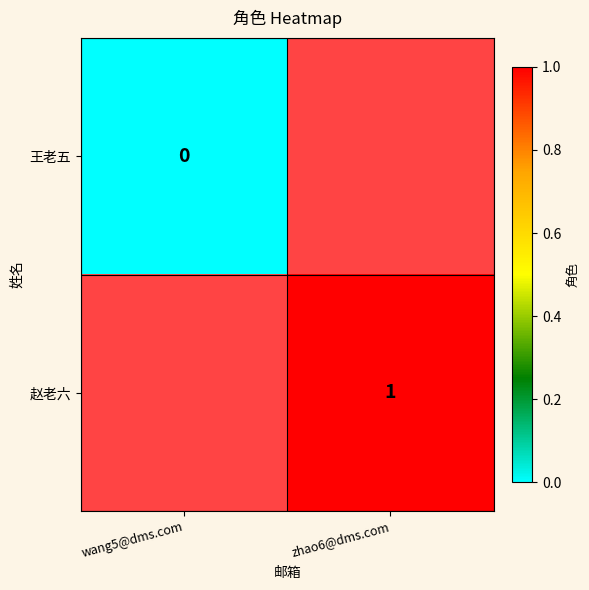

Rank the series by their maximum value, from lowest to highest.

王老五, 赵老六